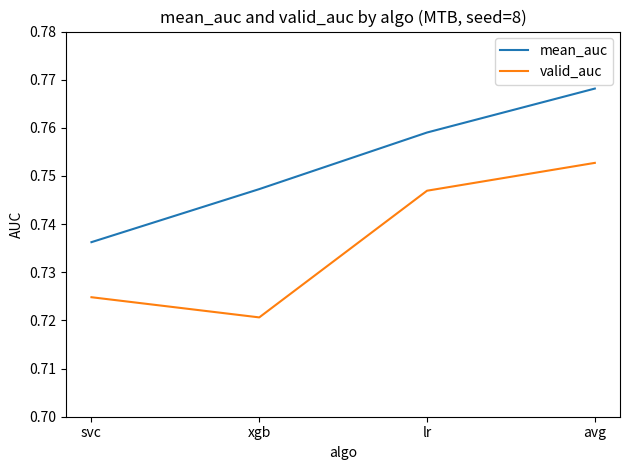

Rank the series by their maximum value, from lowest to highest.

valid_auc, mean_auc